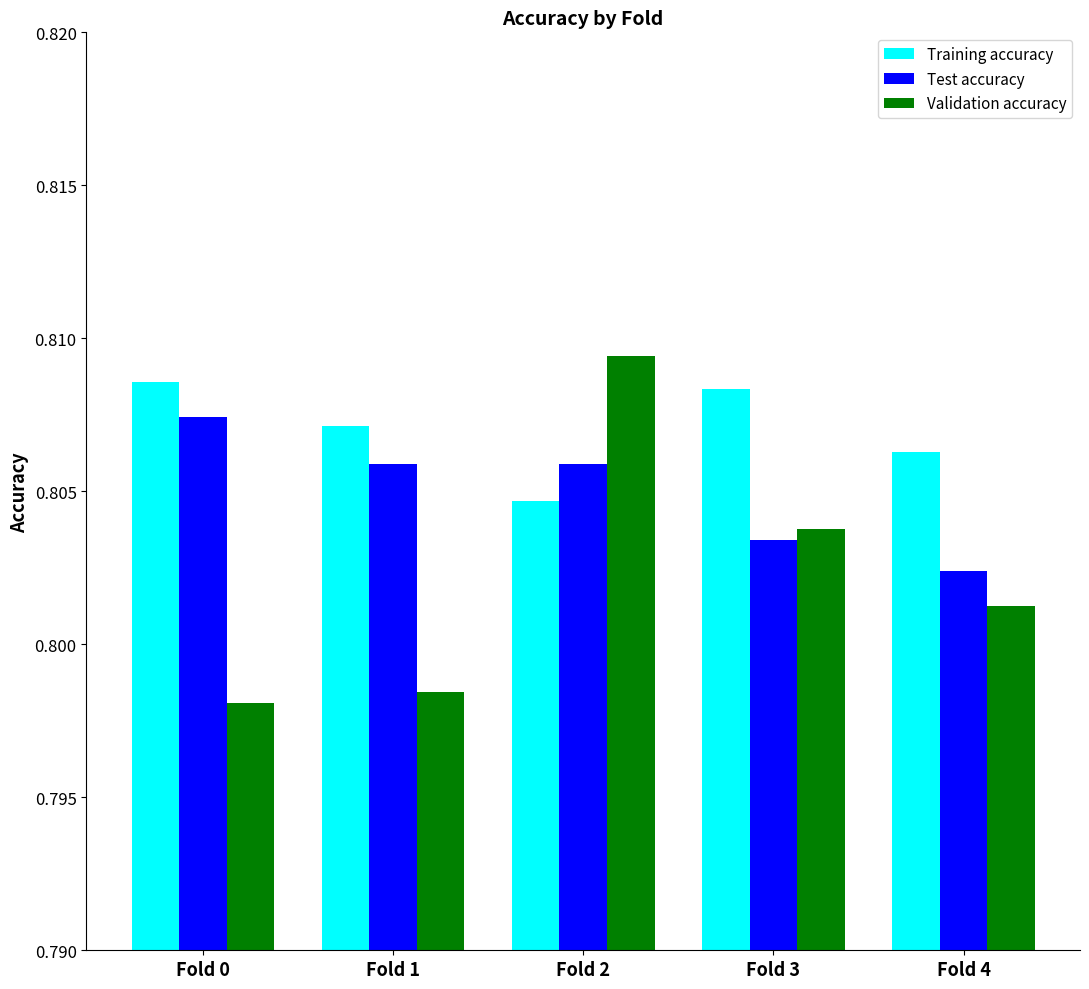

True or false: Validation accuracy has a value of 0.4 at Fold 3.

False